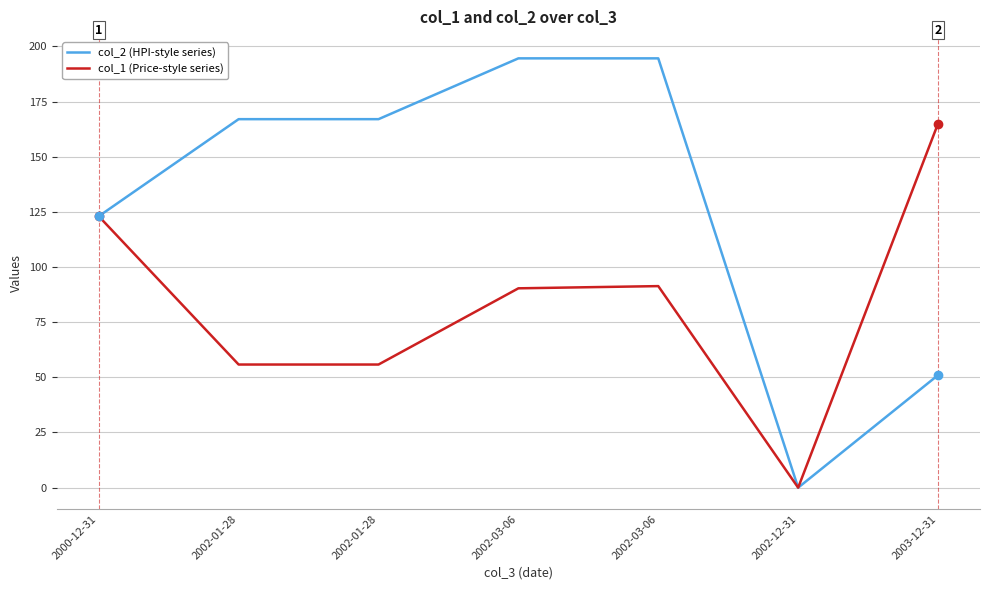

What is the difference between the col_2 (HPI-style series) values at 2002-12-31 and 2000-12-31?

123.0